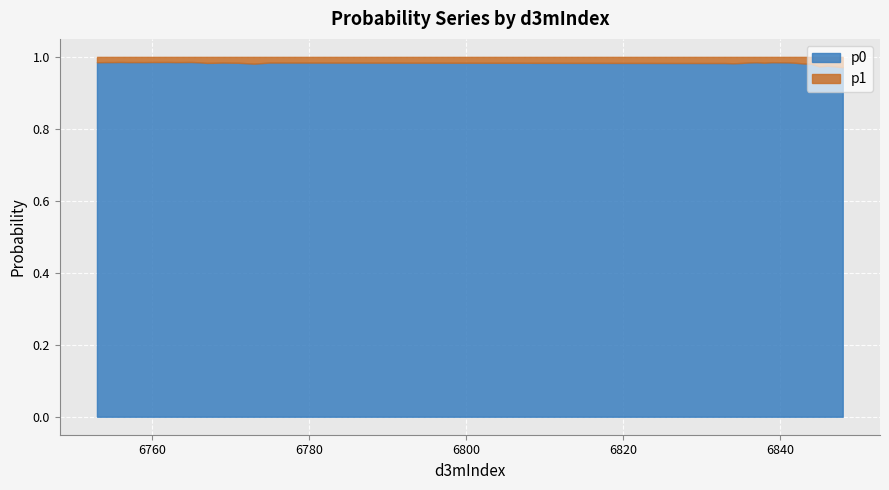

What is the total value across all series at 6771?

1.0